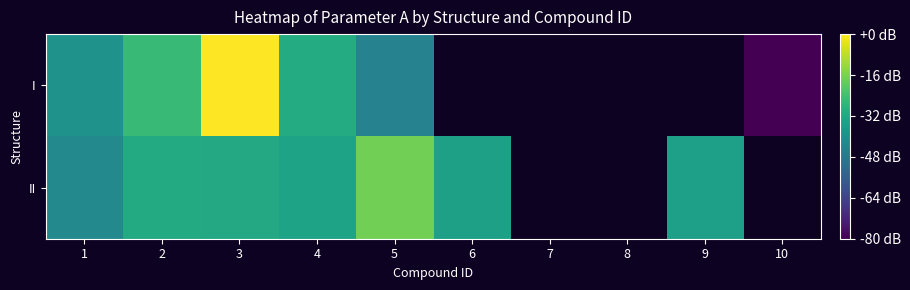

What is the maximum value shown in the chart?

5.0